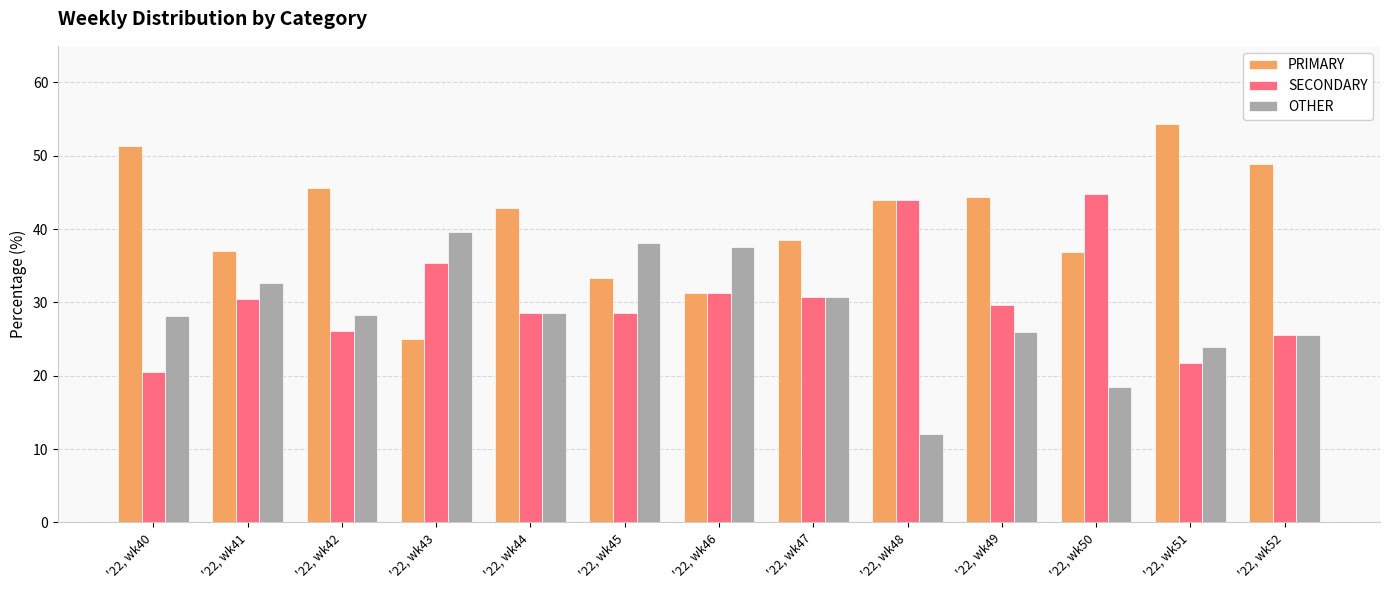

True or false: SECONDARY has a value of 21.7 at '22, wk51.

True